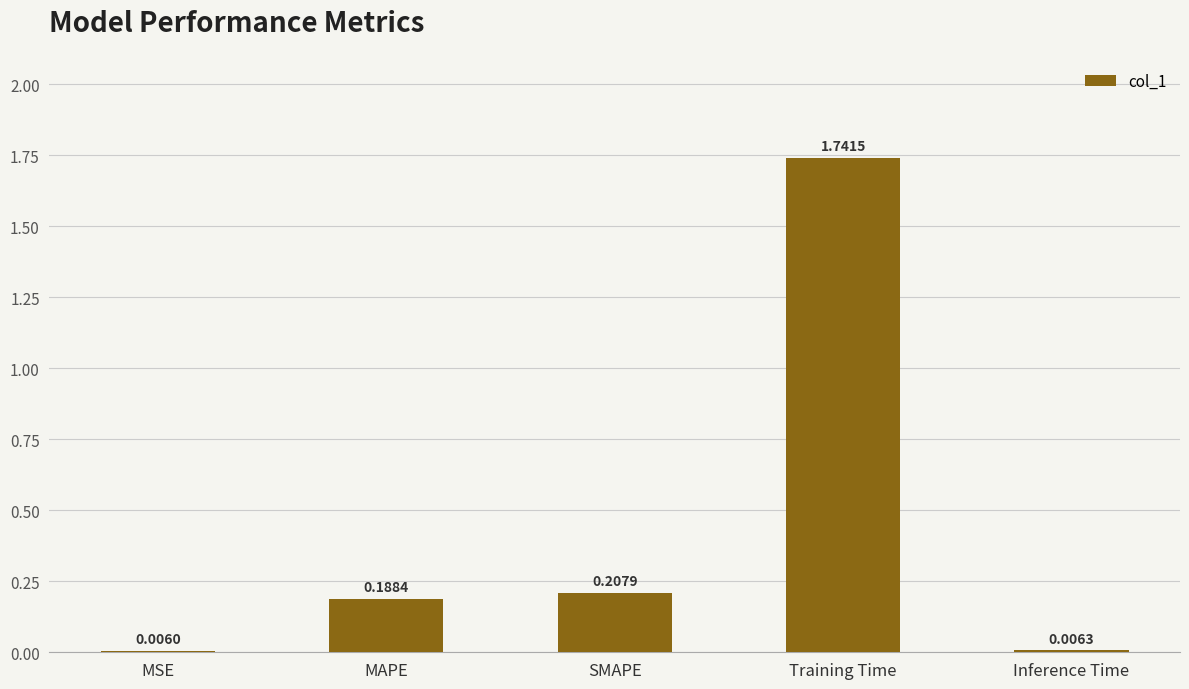

Which label corresponds to the largest value in the chart?

Training Time